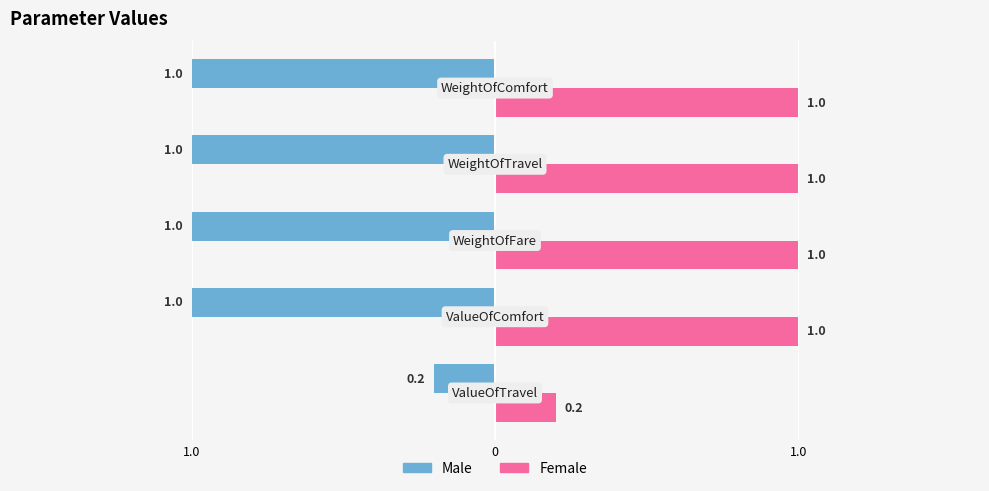

What are all the series names shown in the legend?

Male, Female